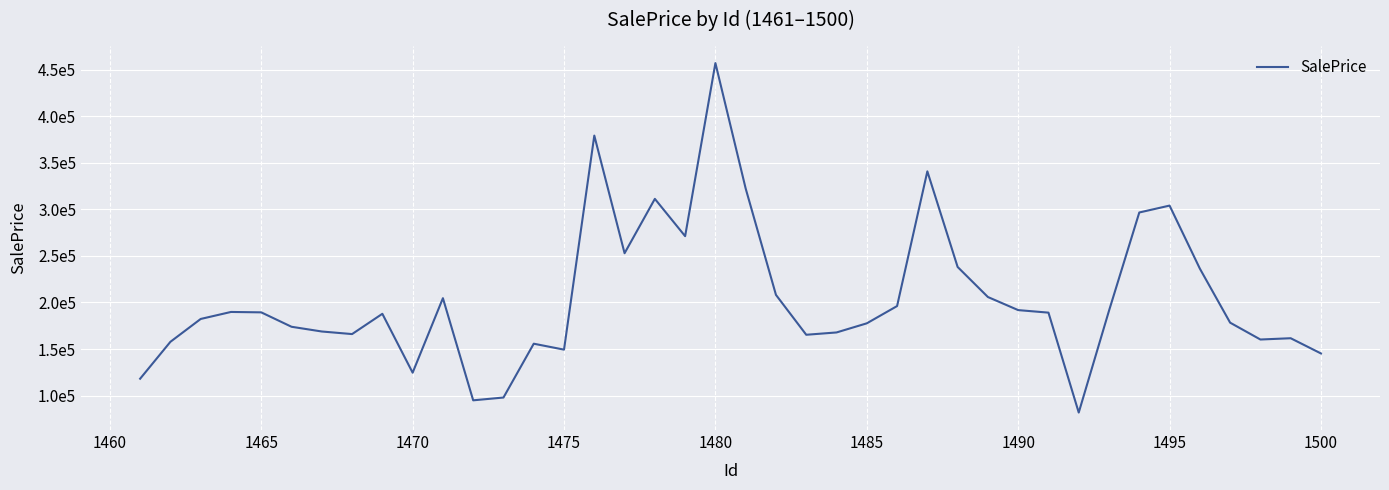

What is the difference between the maximum and second lowest values?

362205.3